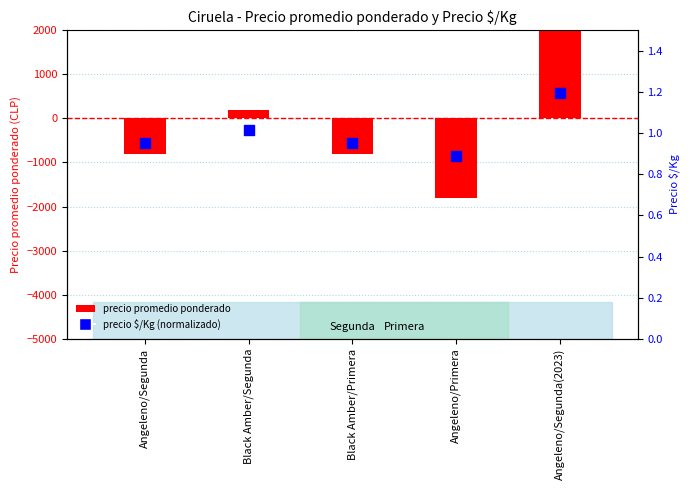

Which series has the largest Y range (max minus min)?

precio promedio ponderado